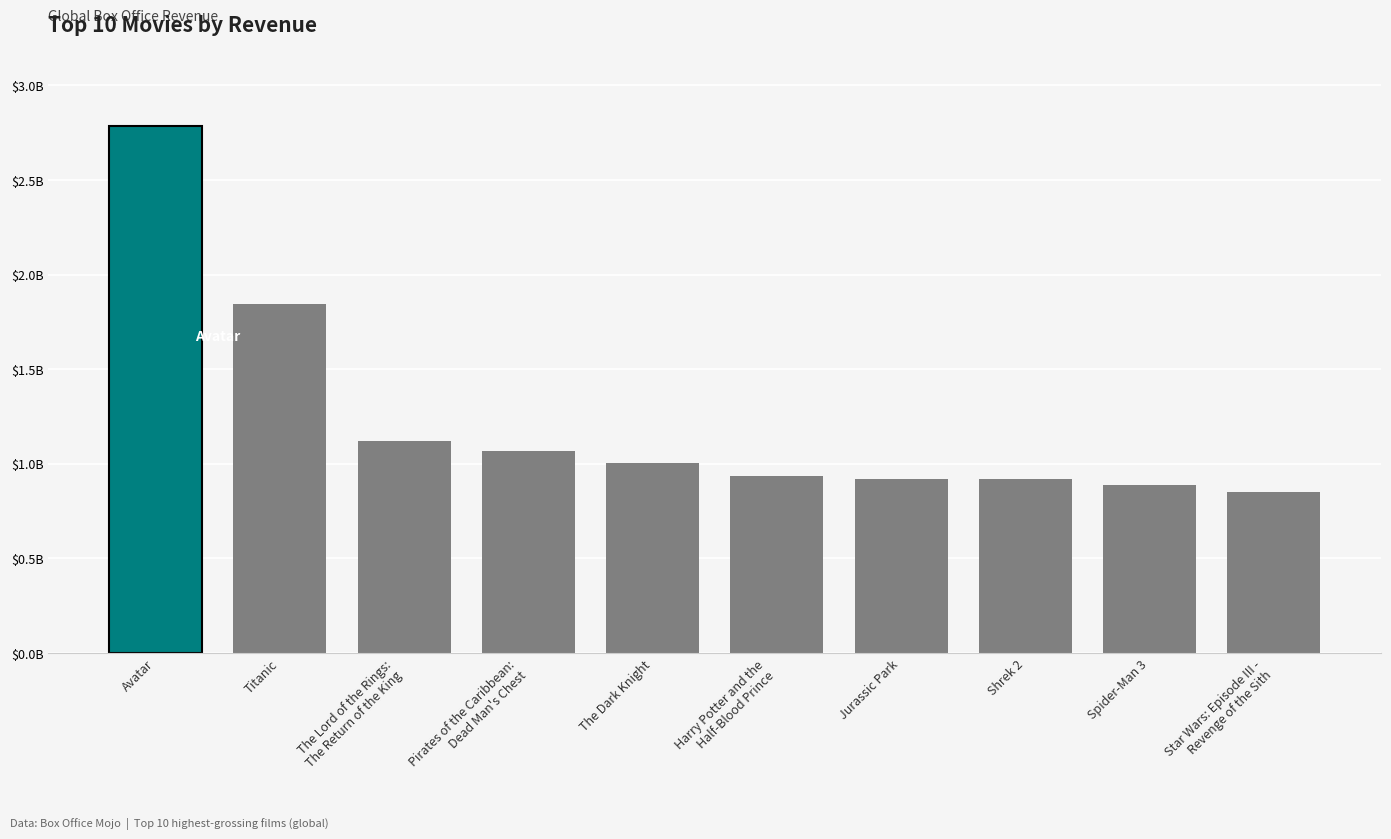

Does the chart contain any negative values?

No